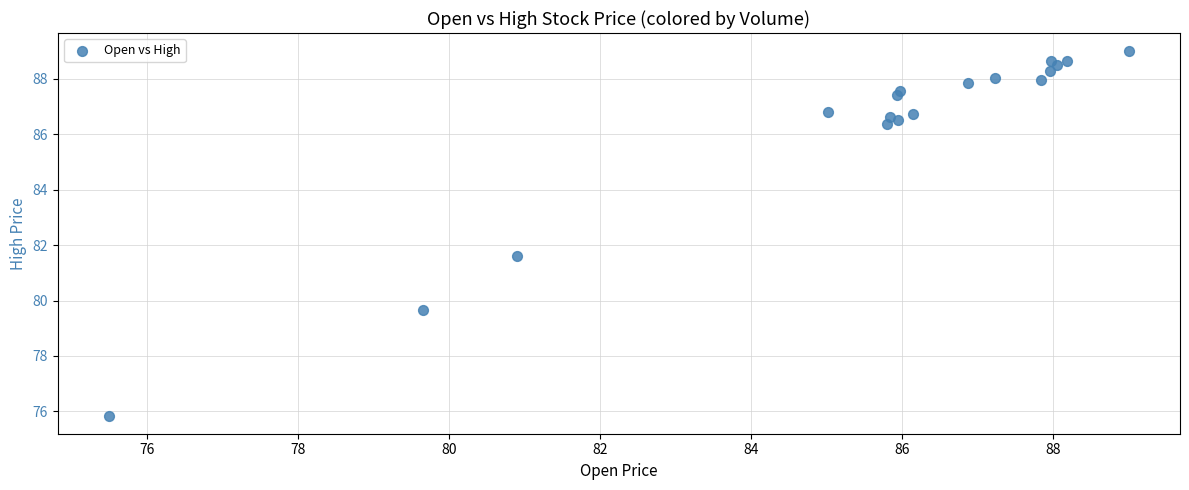

What Y value in the scatter plot is closest to 82?

81.6